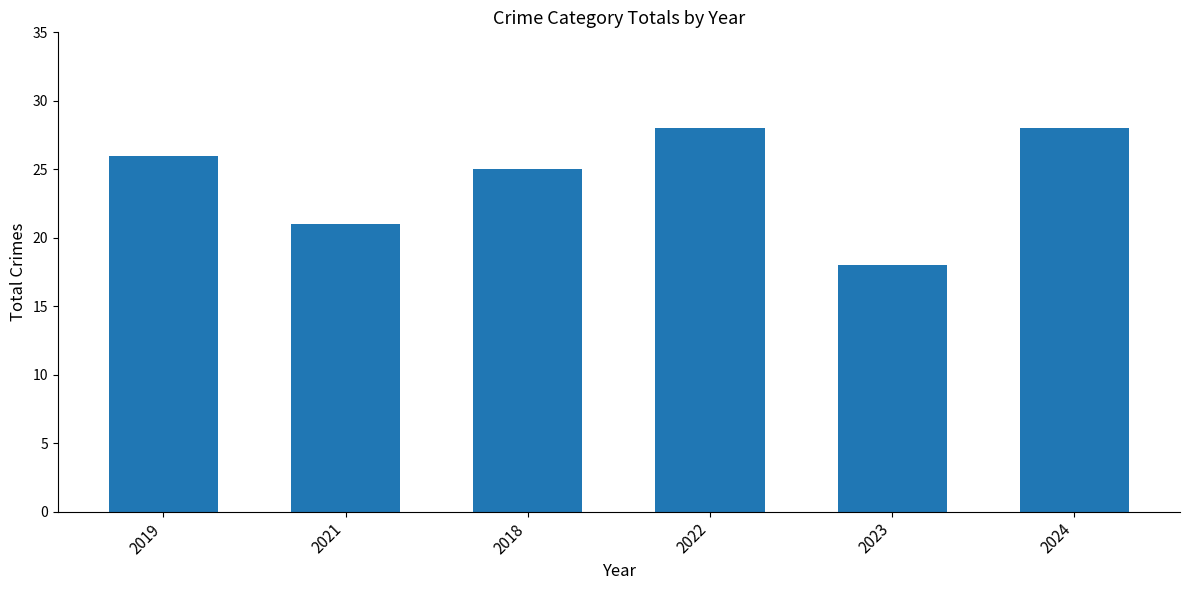

What is the label of the 6th bar from the right?

2019